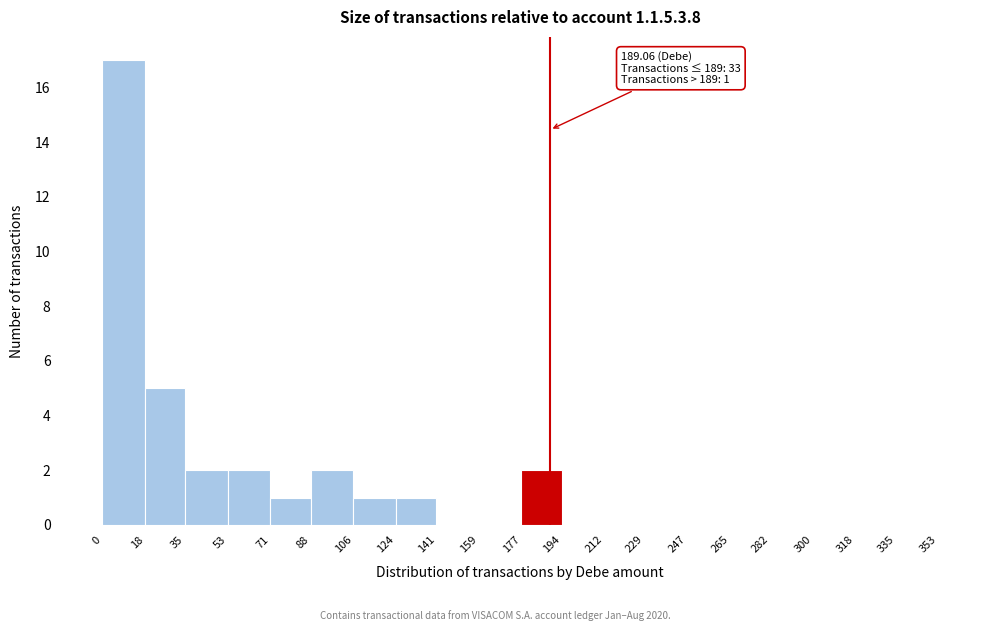

Which range on the x-axis has the tallest bar?

0 to 18